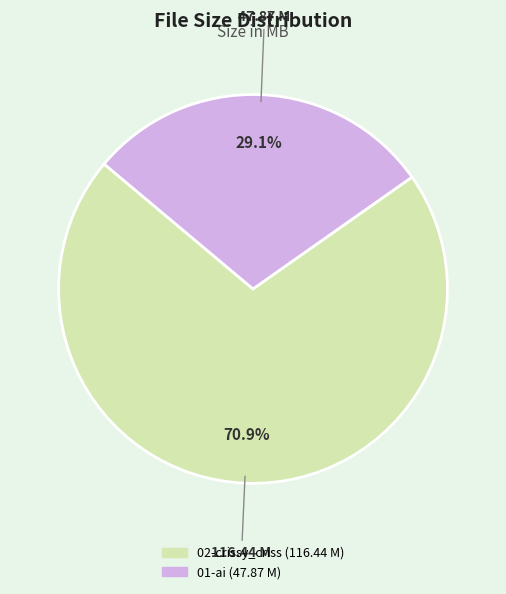

Count the number of slices in the pie.

2